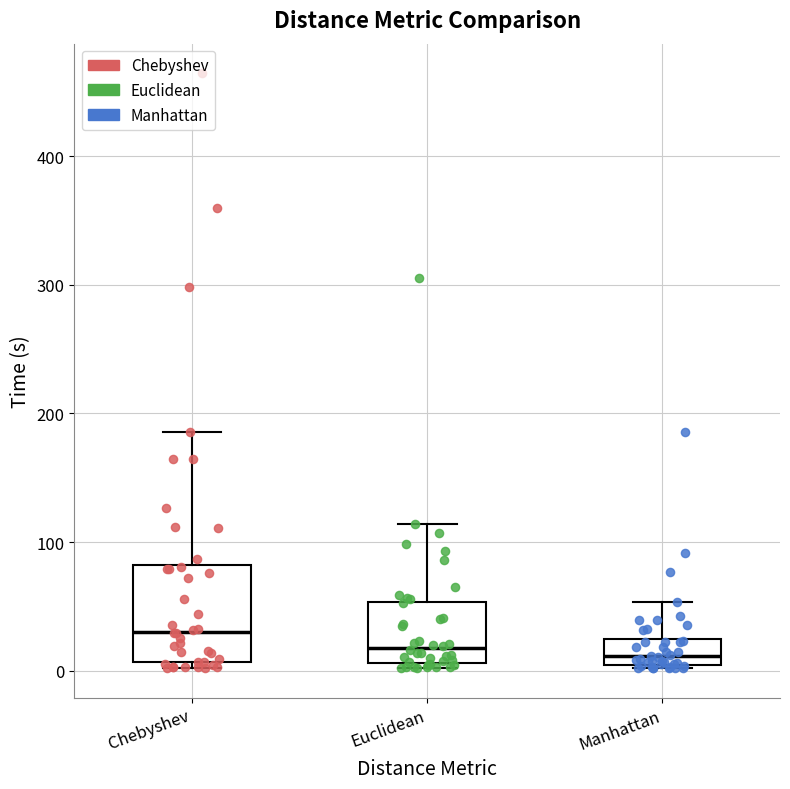

Reading left to right, transcribe this box plot: for each box, give where its median line is, the range the box spans, and where its two whiskers end, as read against the y-axis. The values are not printed on the chart, so give them approximately, as read against the axis.

Chebyshev: median 30, box 10 to 80, whiskers 0 to 190
Euclidean: median 20, box 10 to 50, whiskers 0 to 110
Manhattan: median 10, box 0 to 20, whiskers 0 to 50